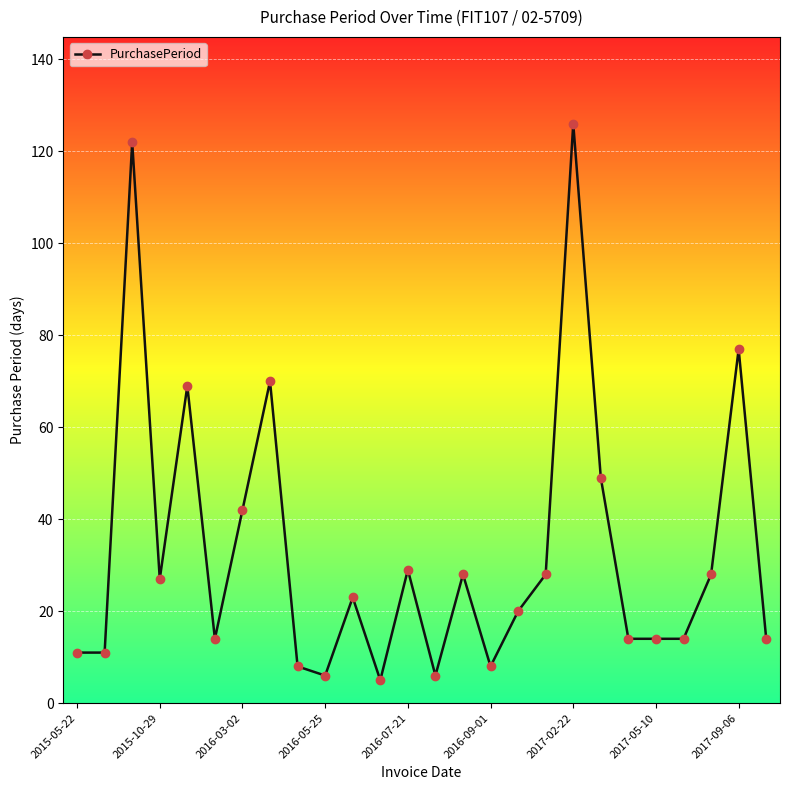

What is the difference between the second highest and second lowest values?

116